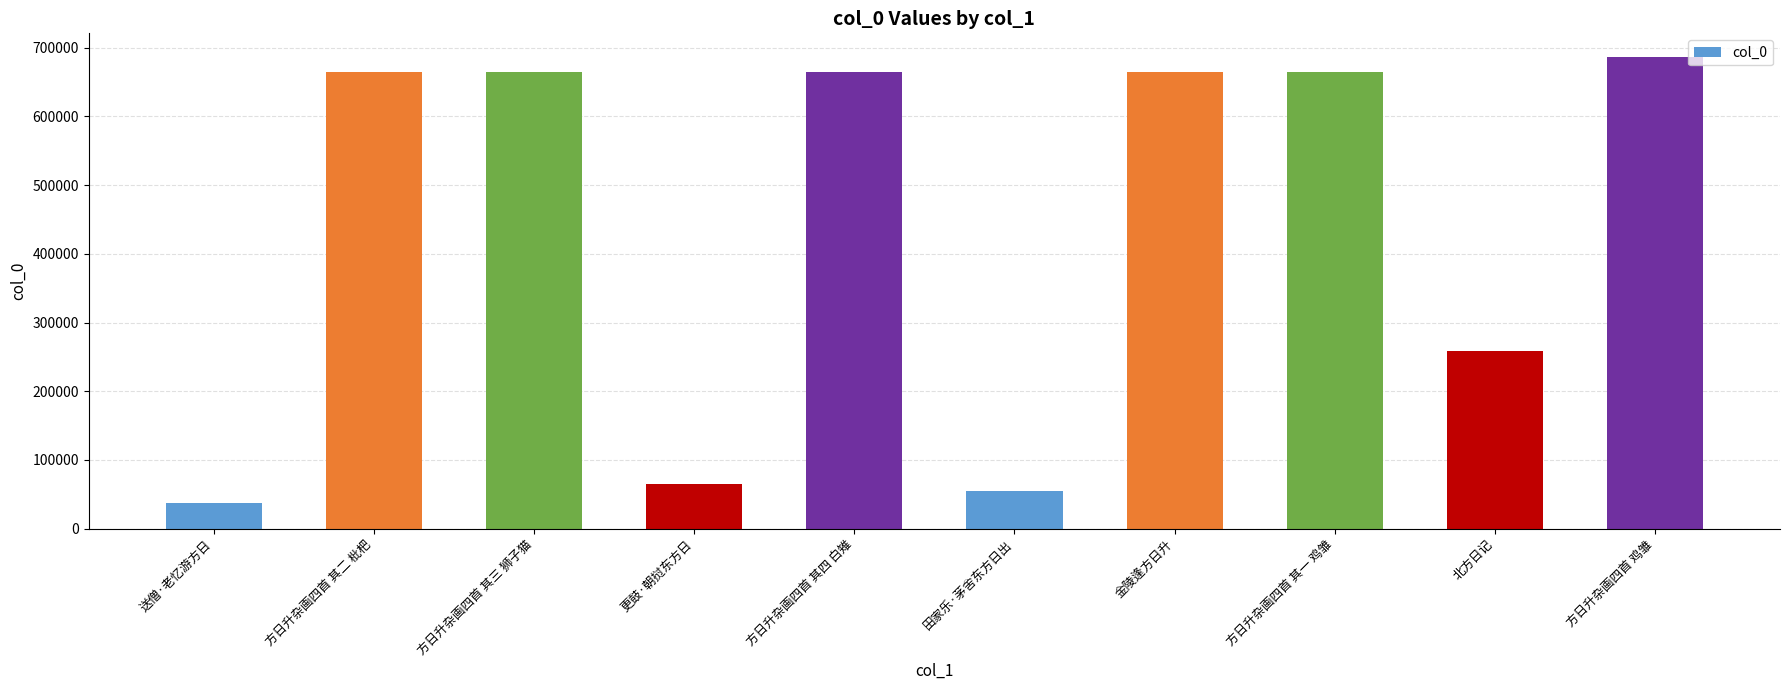

Which has a higher value, 方日升杂画四首 其一 鸡雏 or 更鼓·朝挝东方日?

方日升杂画四首 其一 鸡雏